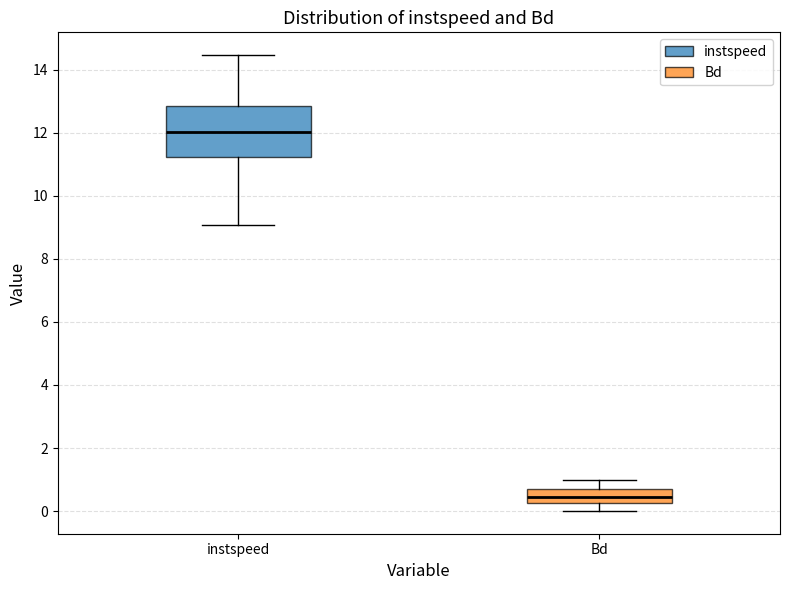

Which box has the lowest median line?

Bd